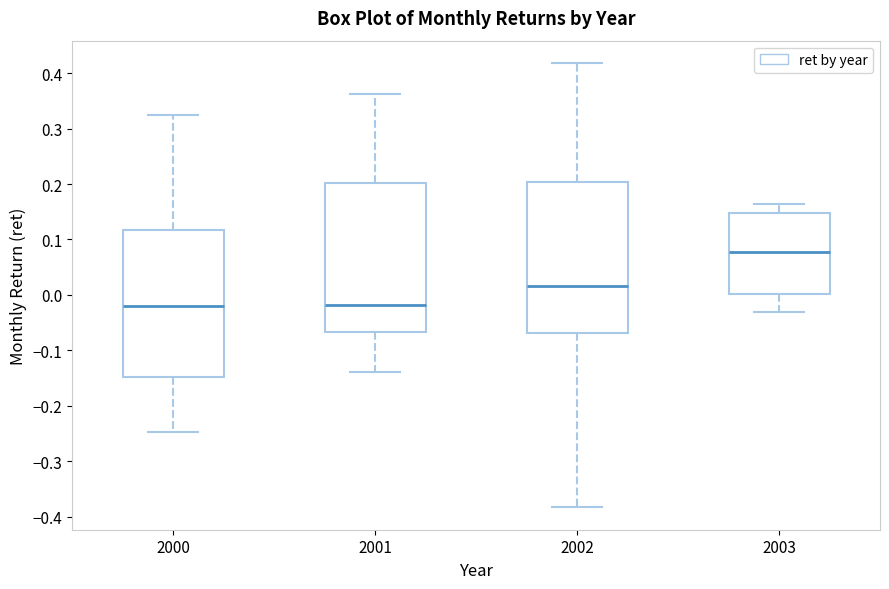

Reading left to right, read every box against the y-axis: the position of its median line, the range the box covers, and the ends of its whiskers. The values are not printed on the chart, so give them approximately, as read against the axis.

2000: median -0.02, box -0.15 to 0.12, whiskers -0.25 to 0.32
2001: median -0.02, box -0.07 to 0.20, whiskers -0.14 to 0.36
2002: median 0.02, box -0.07 to 0.20, whiskers -0.38 to 0.42
2003: median 0.08, box 0.00 to 0.15, whiskers -0.03 to 0.16